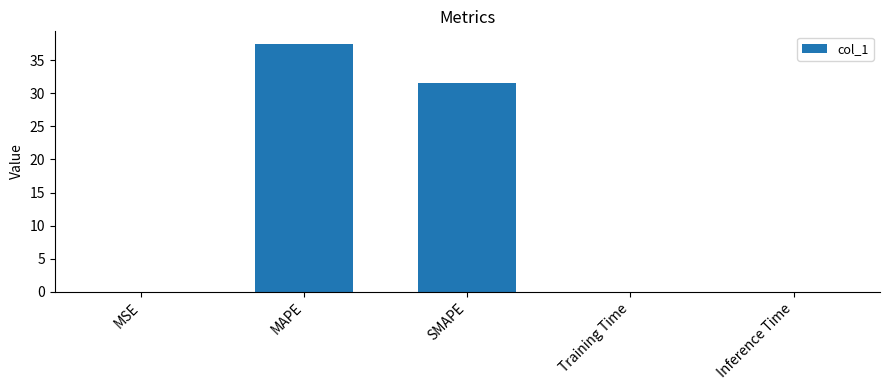

Are the bars horizontal?

No